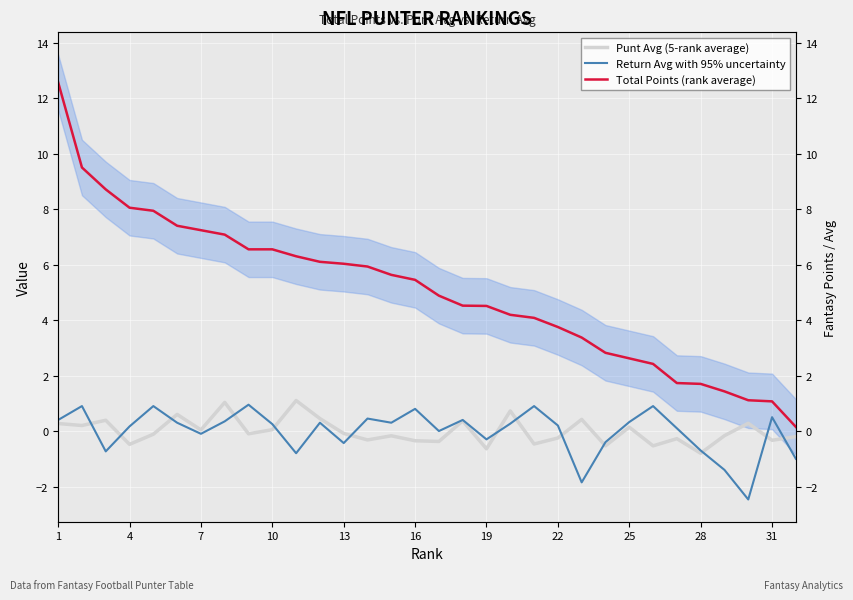

Read the Total Points (rank average) value at 19.

4.5